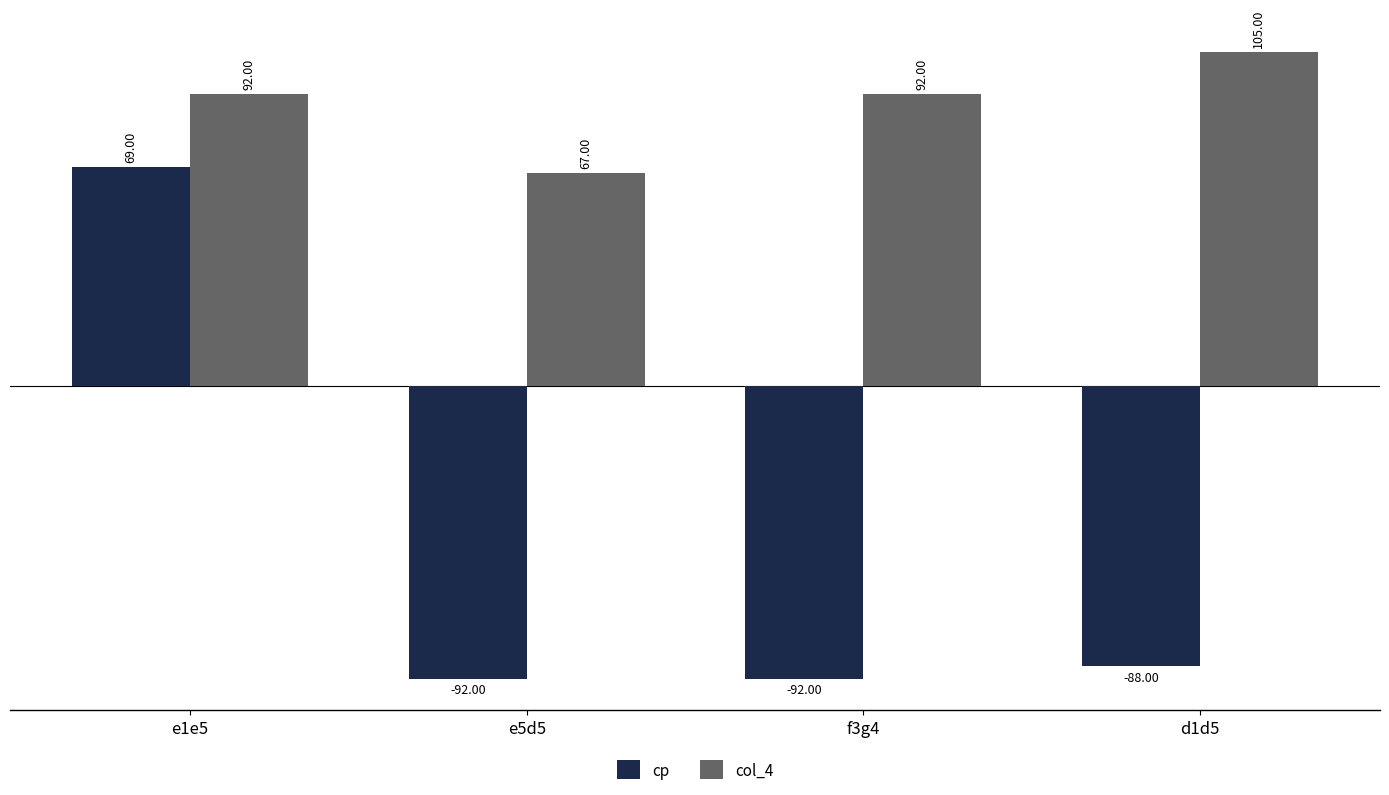

List the series in order of their peak value, lowest first.

cp, col_4